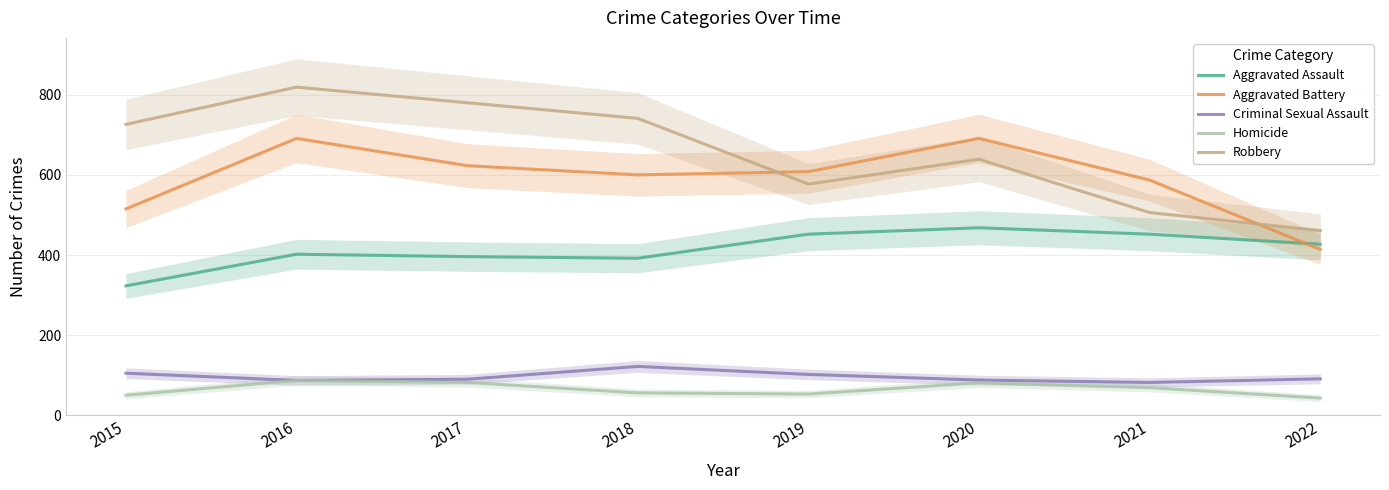

The value of Aggravated Battery at 2016 is 691. True or false?

True